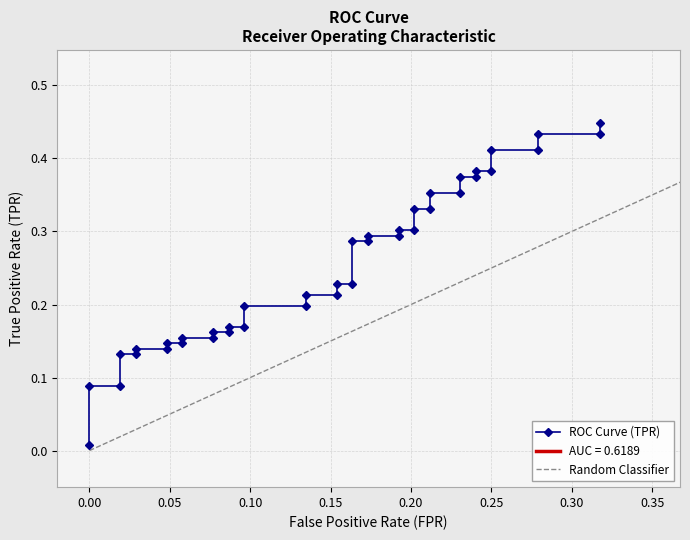

Read the value at 0.25.

0.4